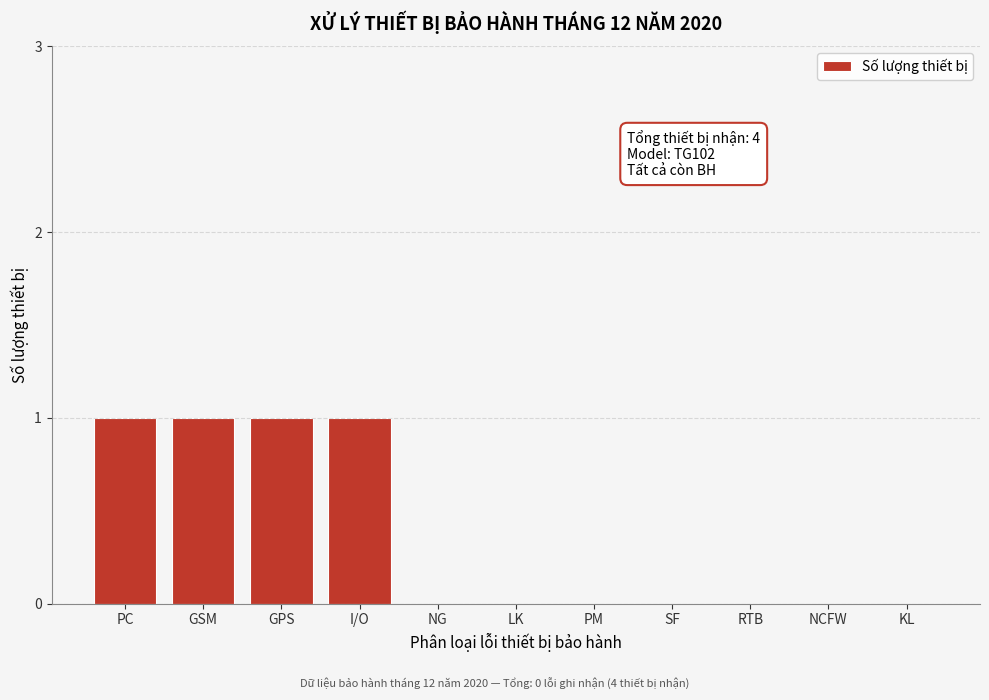

Reading left to right, what are all the values shown in this chart?

PC=1	GSM=1	GPS=1	I/O=1	NG=0	LK=0	PM=0	SF=0	RTB=0	NCFW=0	KL=0